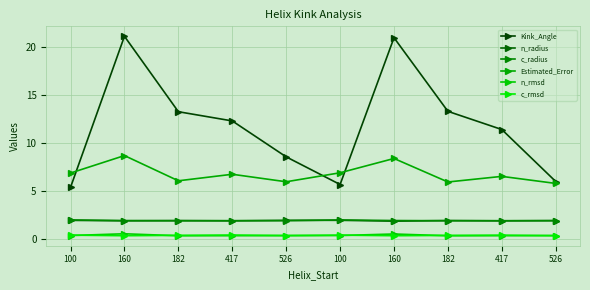

At 417, list the series in order from largest to smallest.

Kink_Angle, Estimated_Error, c_radius, n_radius, c_rmsd, n_rmsd